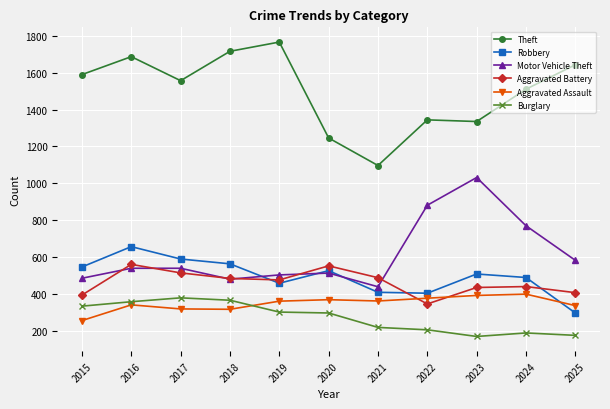

What is the value of the Robbery point at the 8th from the left?

406